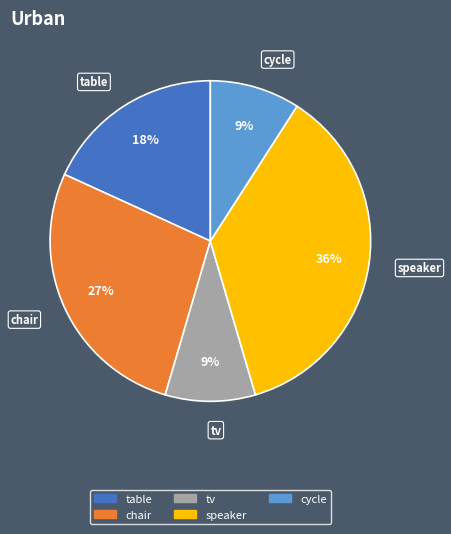

Which slice is the largest?

speaker